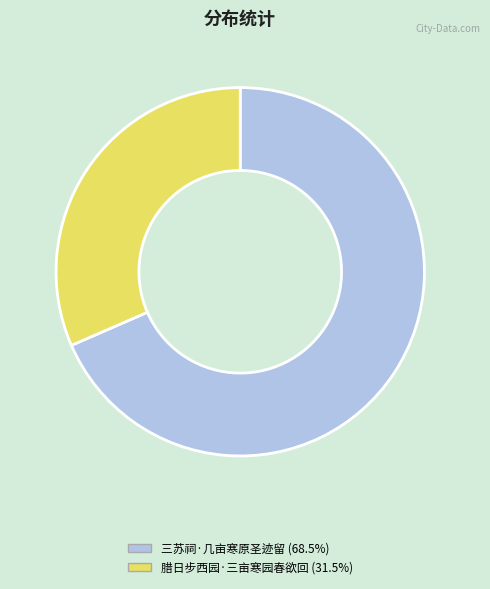

How many segments does this pie chart have?

2